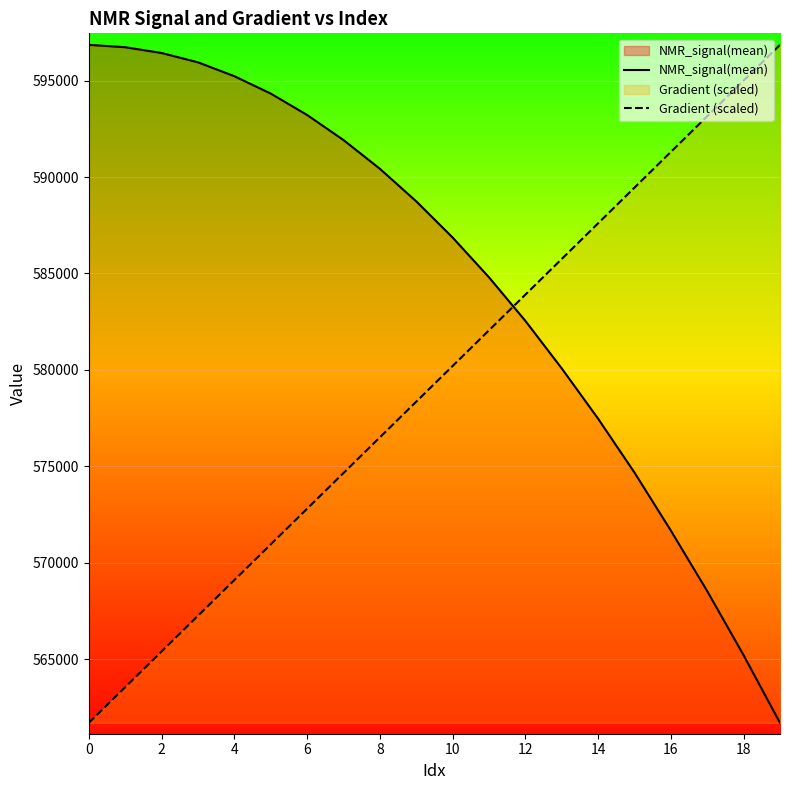

At 4, list the series in order from largest to smallest.

NMR_signal(mean), Gradient (scaled)